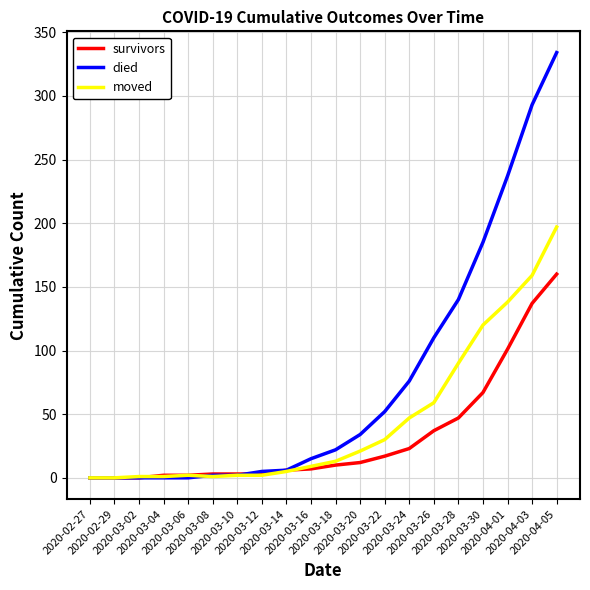

Which series has the largest range (max minus min)?

died